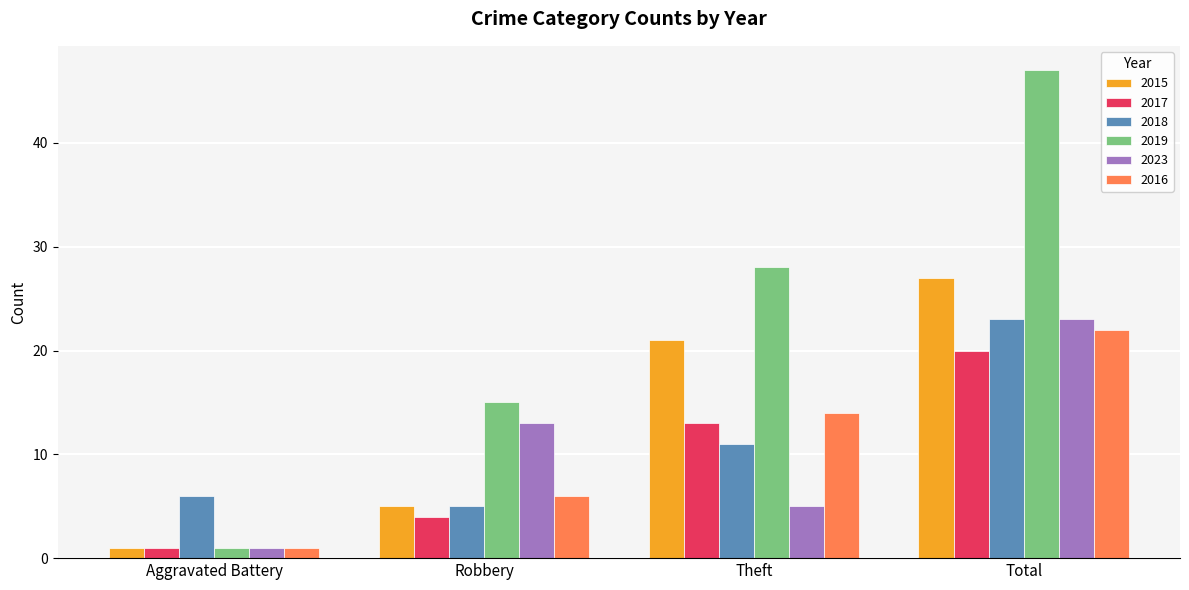

True or false: 2017 has a value of 4 at Robbery.

True